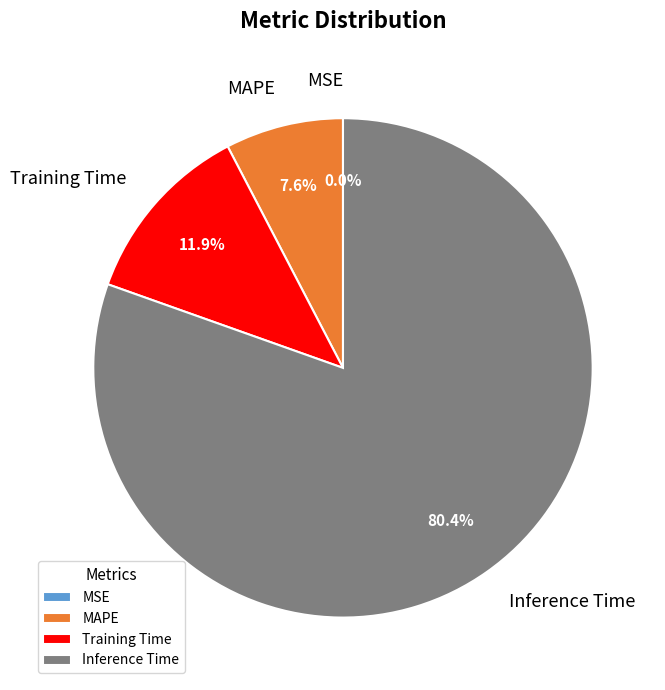

Is it true that Inference Time is 80% of the pie?

True